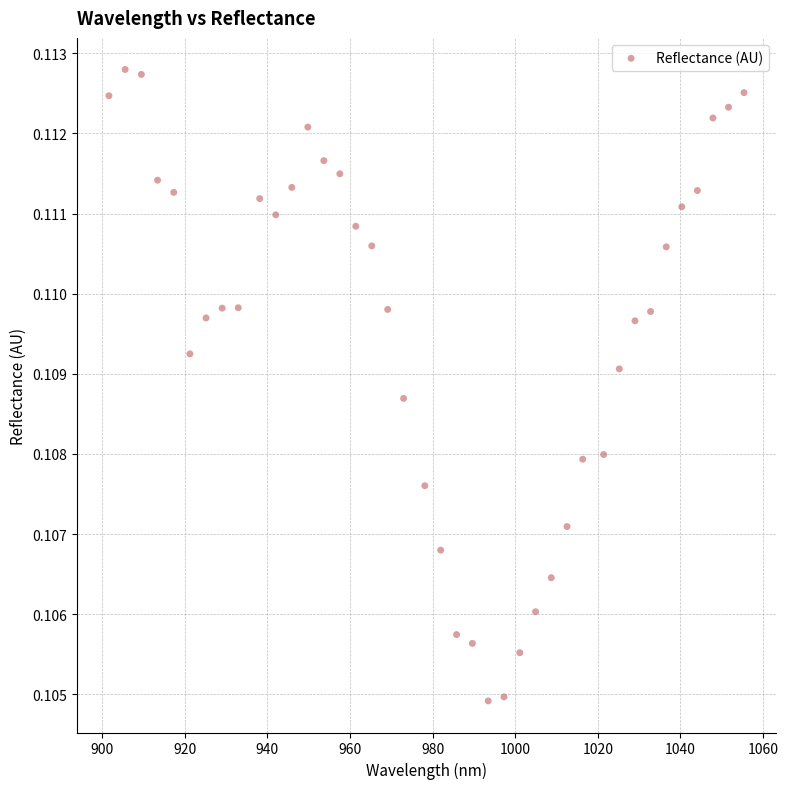

What is the range of X values (max minus min)?

153.7